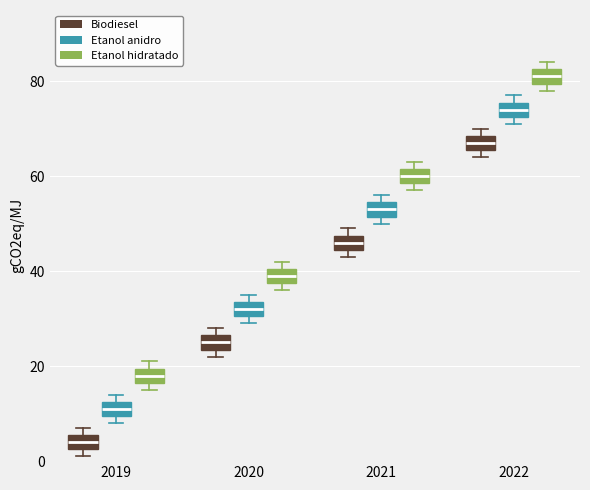

Which box's median line is the highest?

2022 (Etanol hidratado)